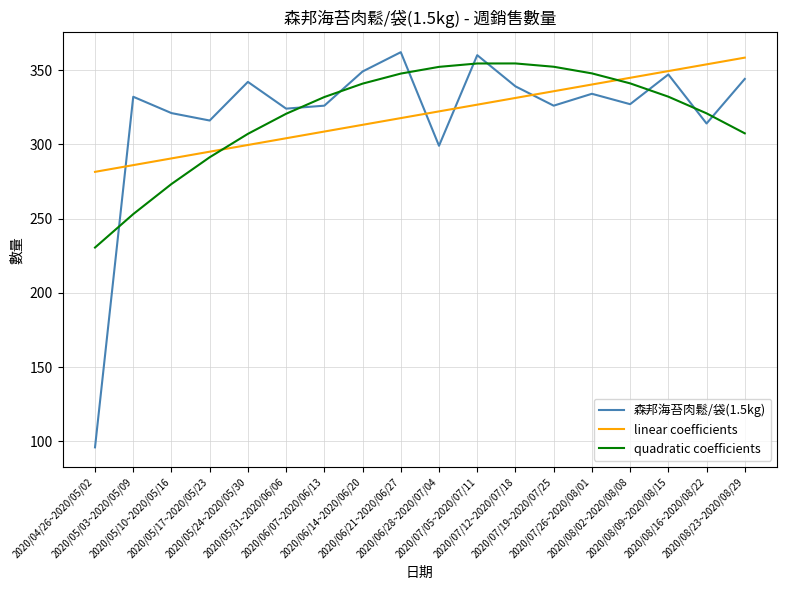

True or false: linear coefficients has a value of 166.2 at 2020/06/07~2020/06/13.

False